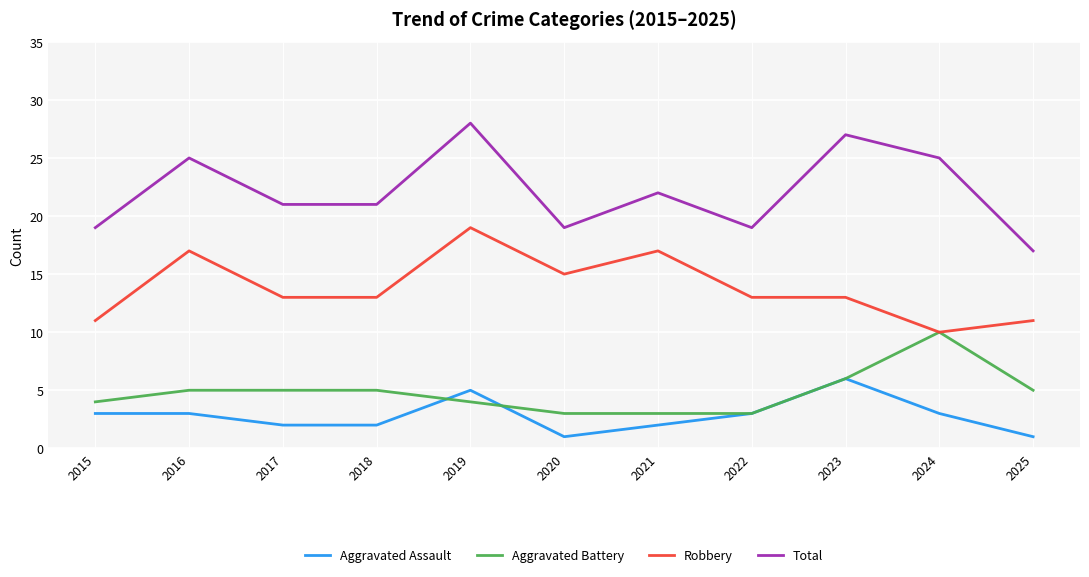

Rank the series at 2019 from lowest to highest value.

Aggravated Battery, Aggravated Assault, Robbery, Total